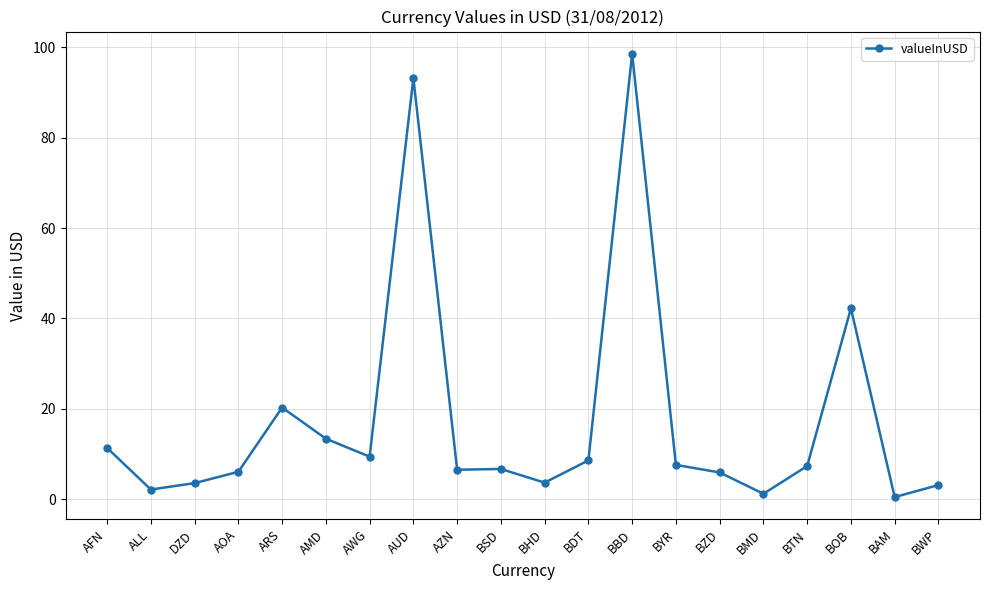

What is the label of the 17th point from the left?

BTN